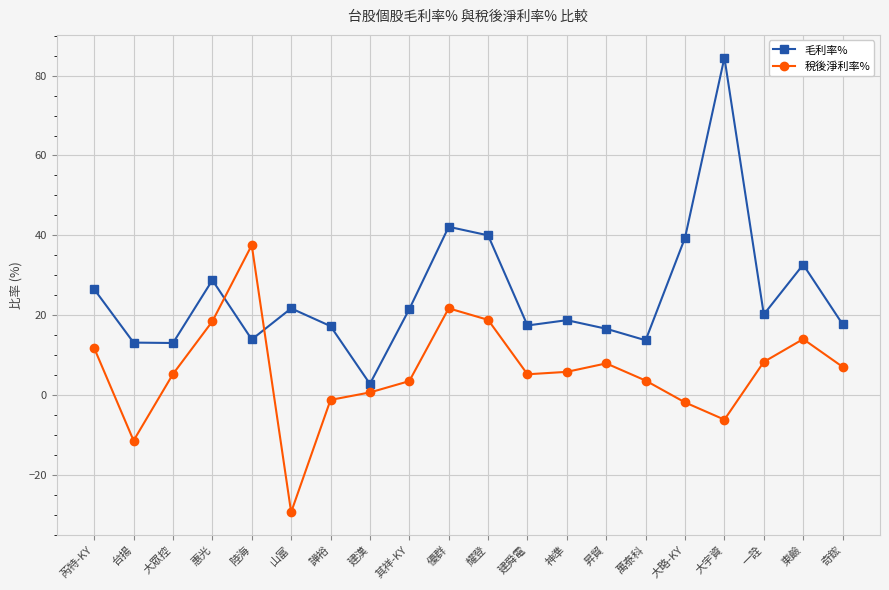

Where is the first local maximum for 毛利率%?

惠光